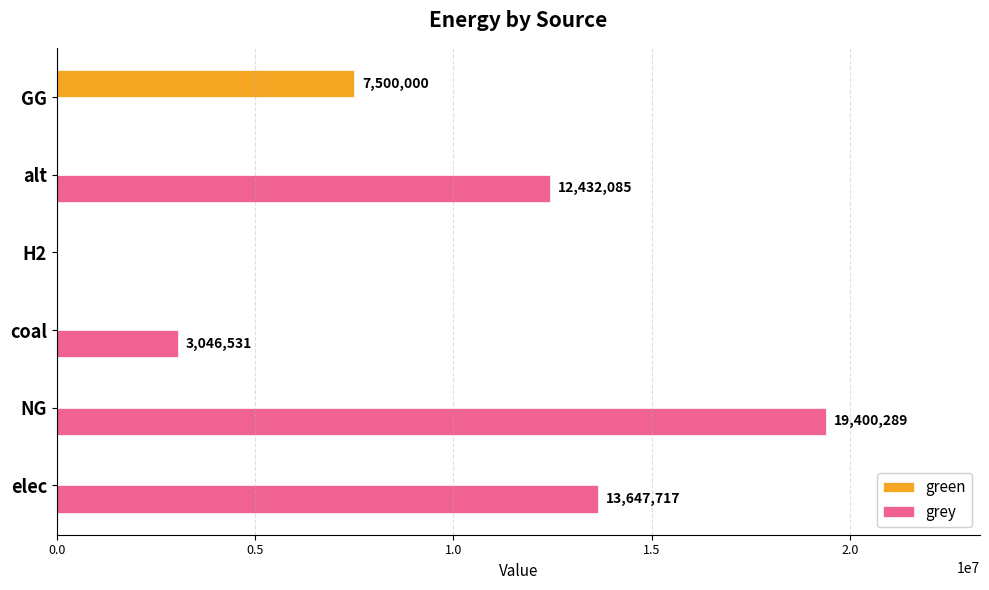

What are all the series names shown in the legend?

green, grey